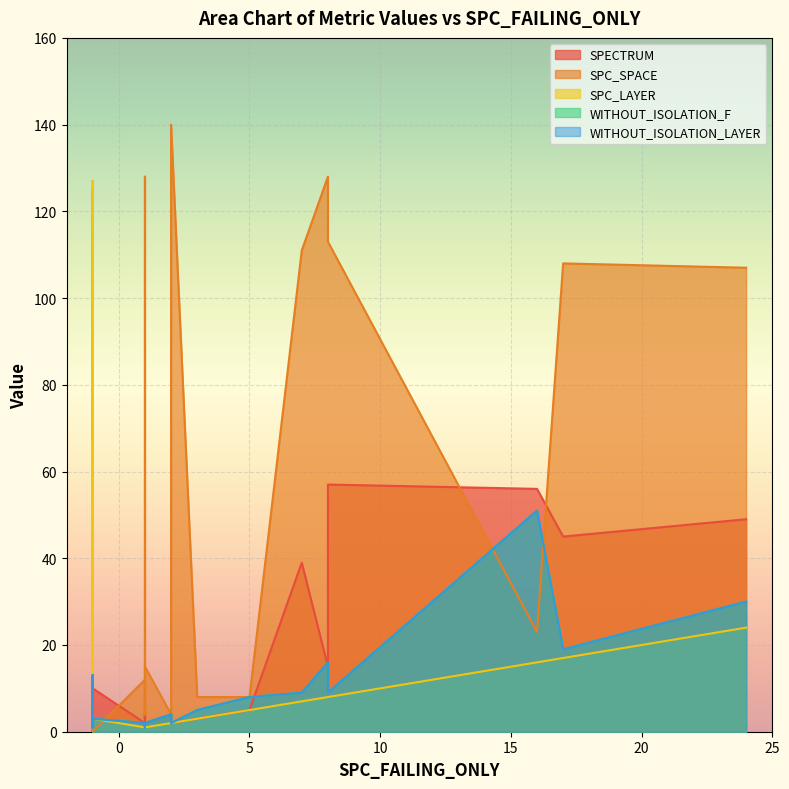

What is the value of the WITHOUT_ISOLATION_LAYER point at the 29th from the left?

4